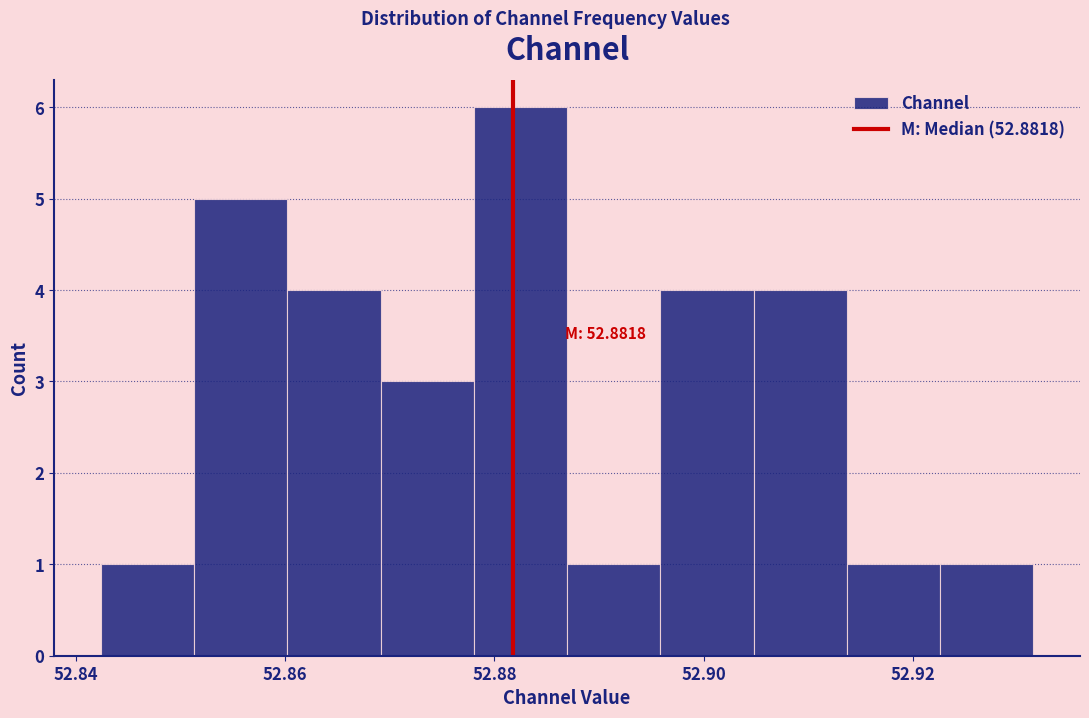

Over which range of the x-axis is the bar tallest?

52.878 to 52.886